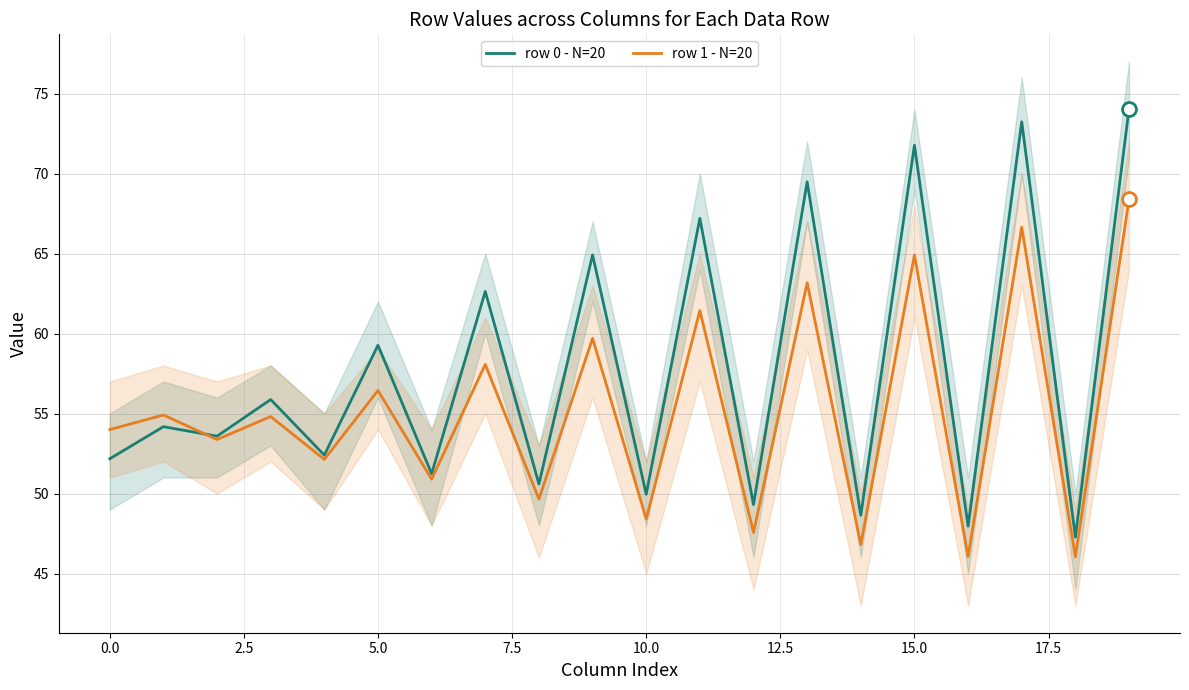

What is the highest value of the row 1 - N=20 series?

68.4